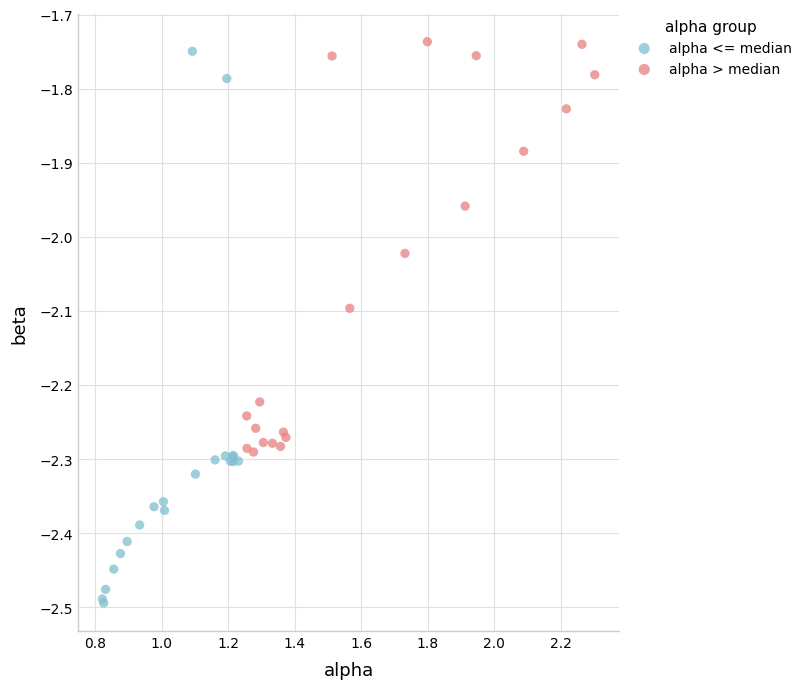

Which series contains the lowest Y value?

alpha <= median